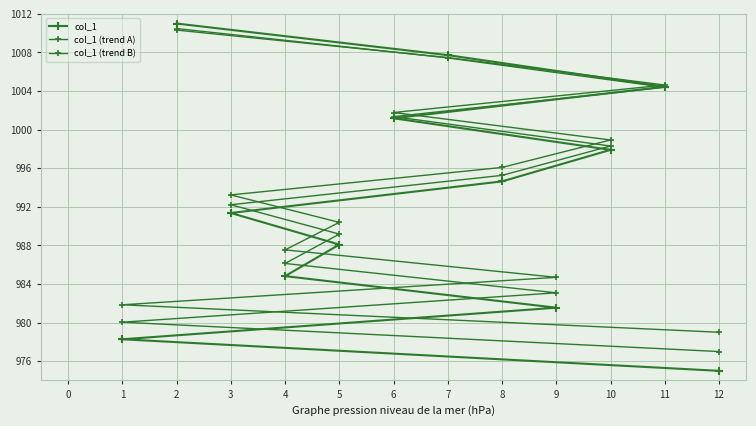

At which category is the sum across all series the highest?

2